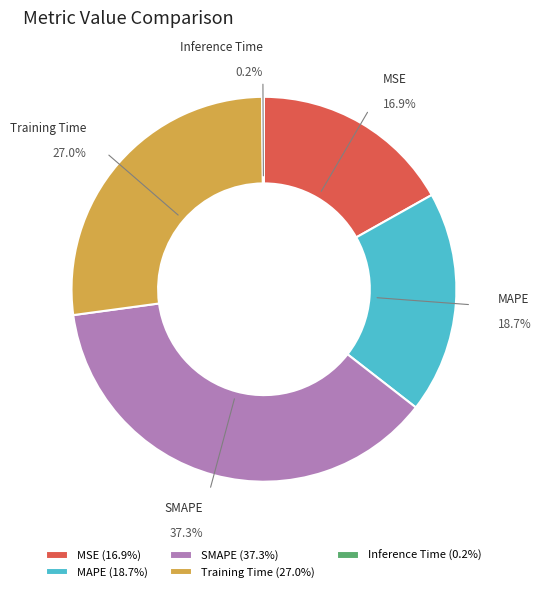

Is there any slice that represents more than half of the pie?

No